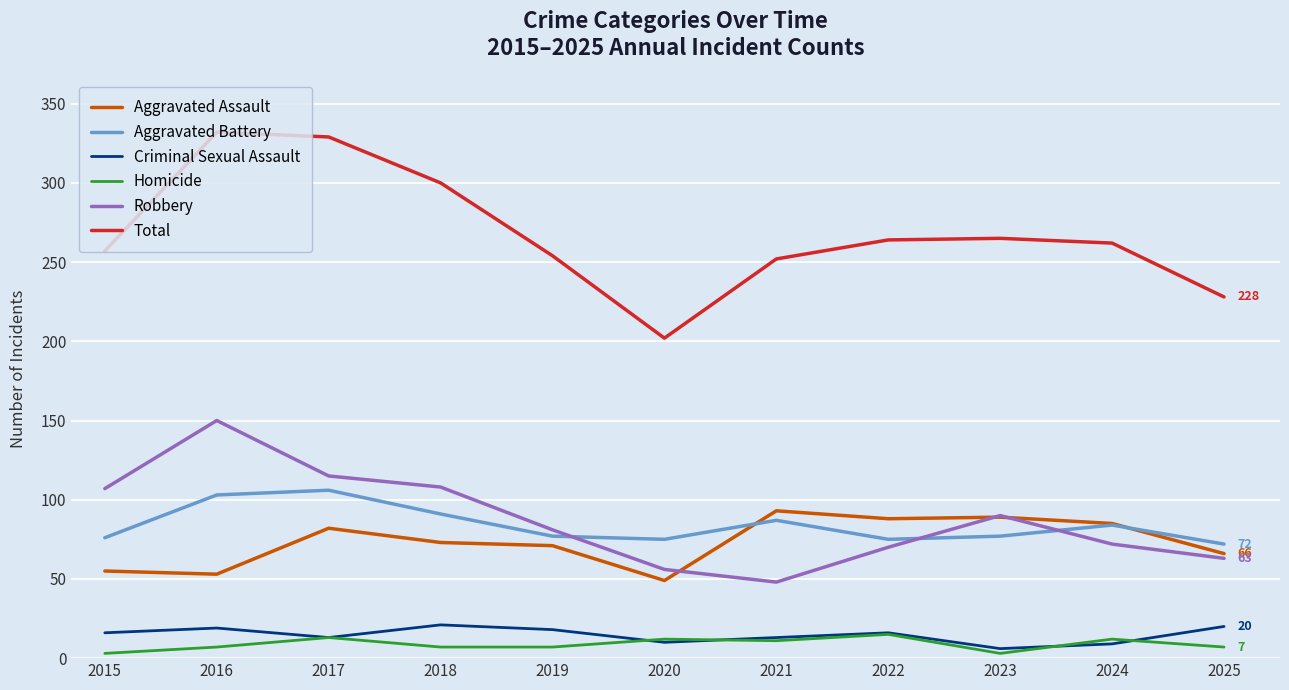

What is the spread (max minus min) of values at 2017?

316